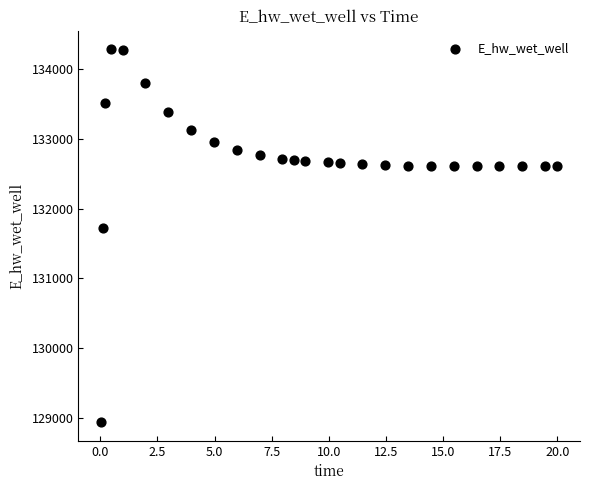

What Y value in the scatter plot is closest to 131612?

131728.2